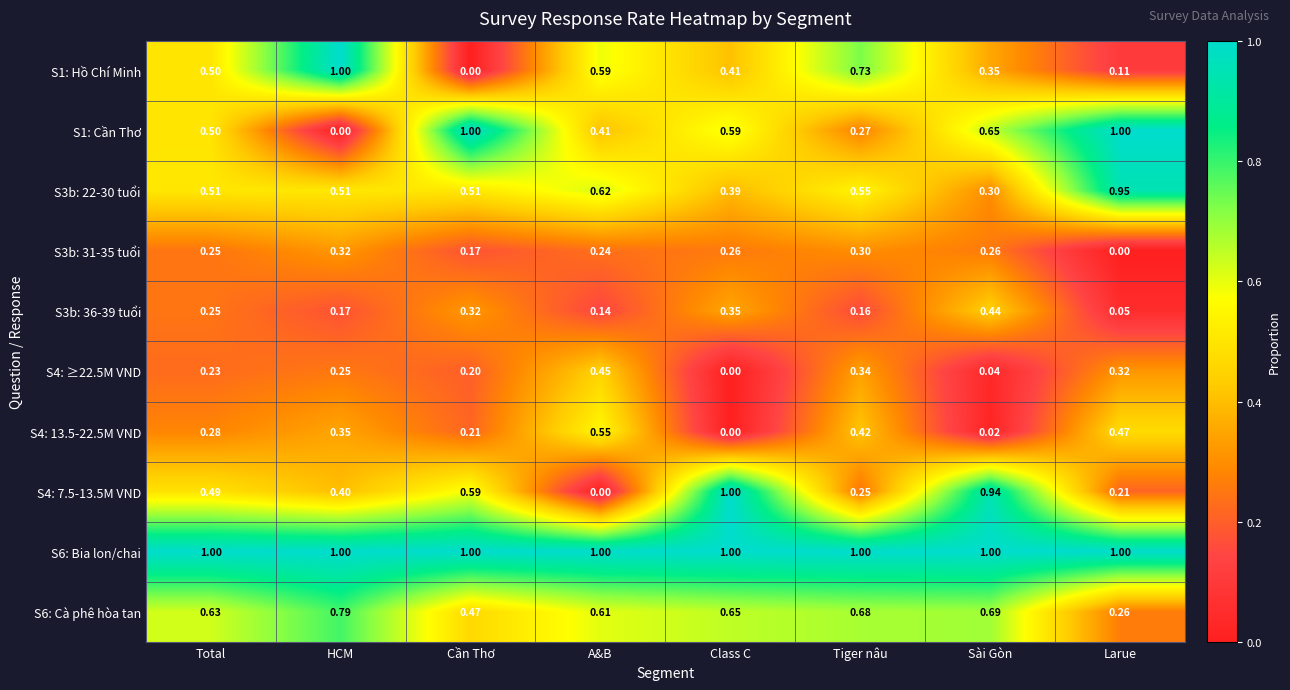

Between Total and Class C, which series saw the biggest shift?

S4: 7.5-13.5M VND